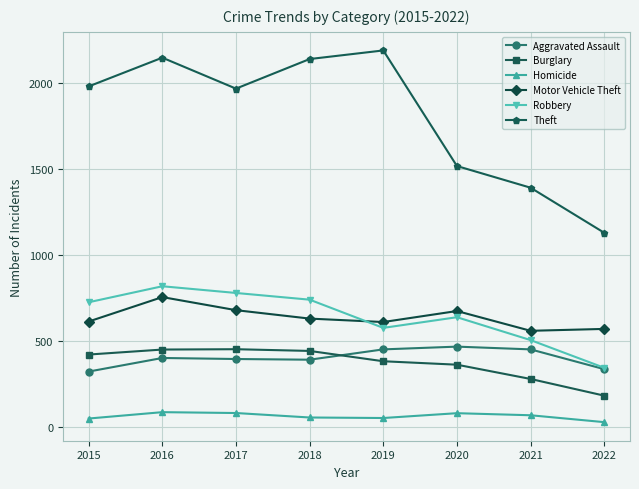

What is the sum of all Burglary values?

2978